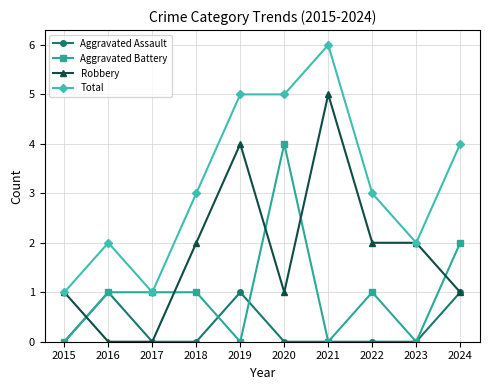

How many distinct data groups are displayed?

4